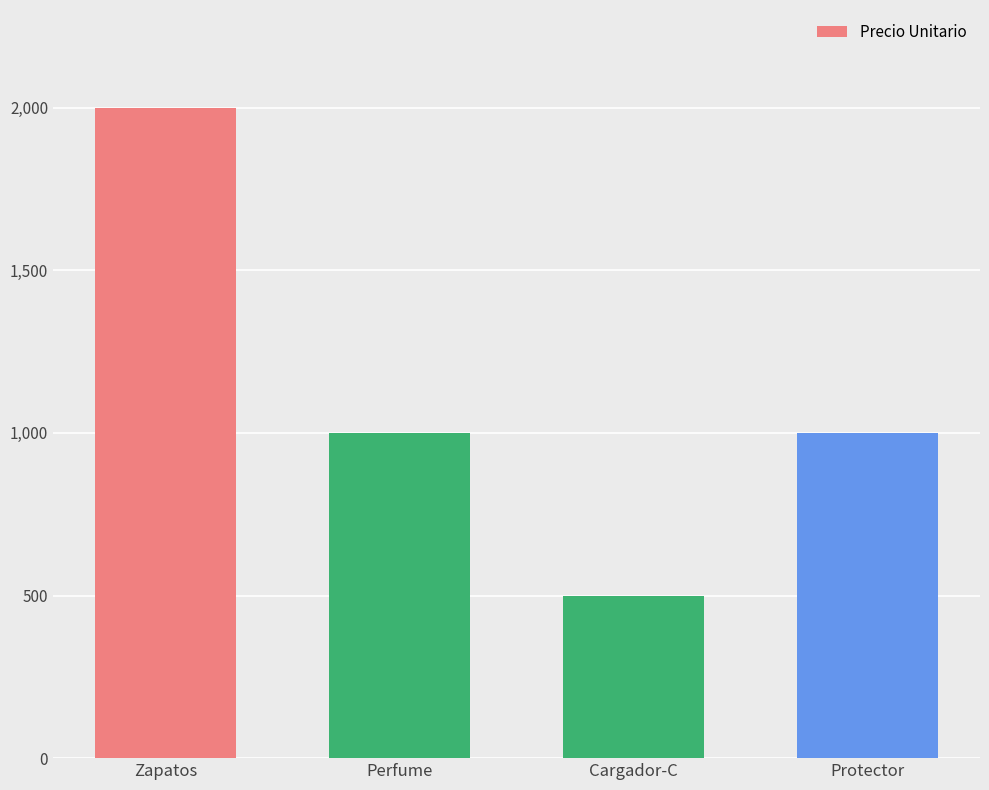

The chart shows a value of 1000 at Perfume. True or false?

True